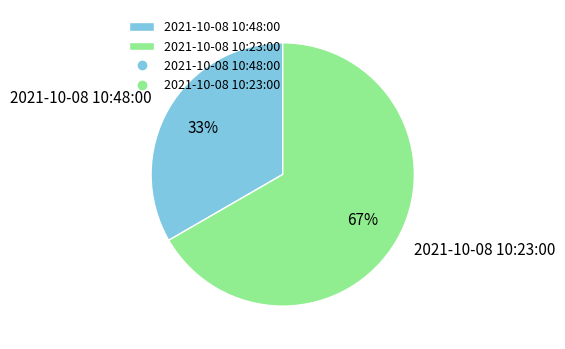

The 2021-10-08 10:48:00 slice represents 19% of the pie. True or false?

False